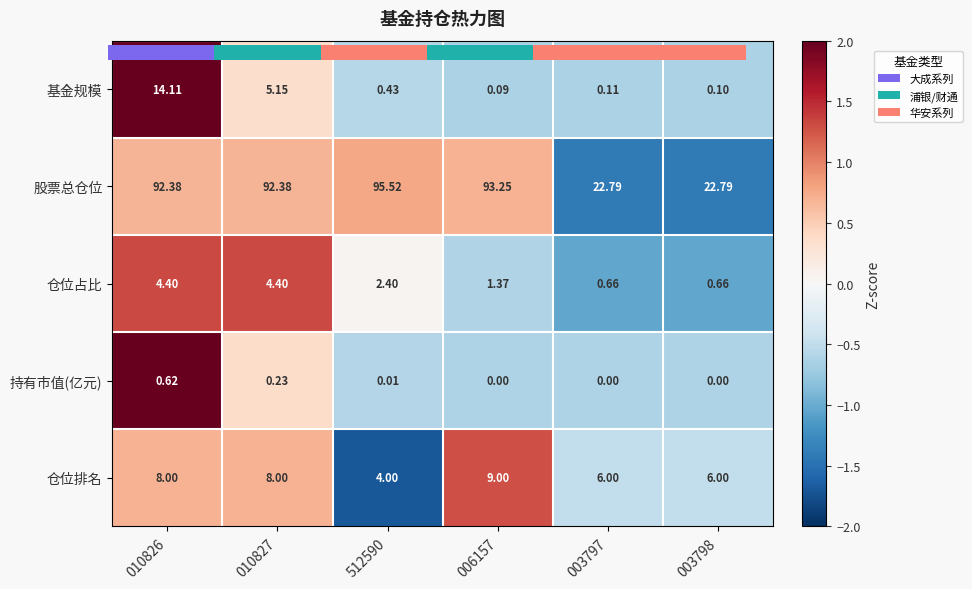

Which series has the widest spread of values?

股票总仓位